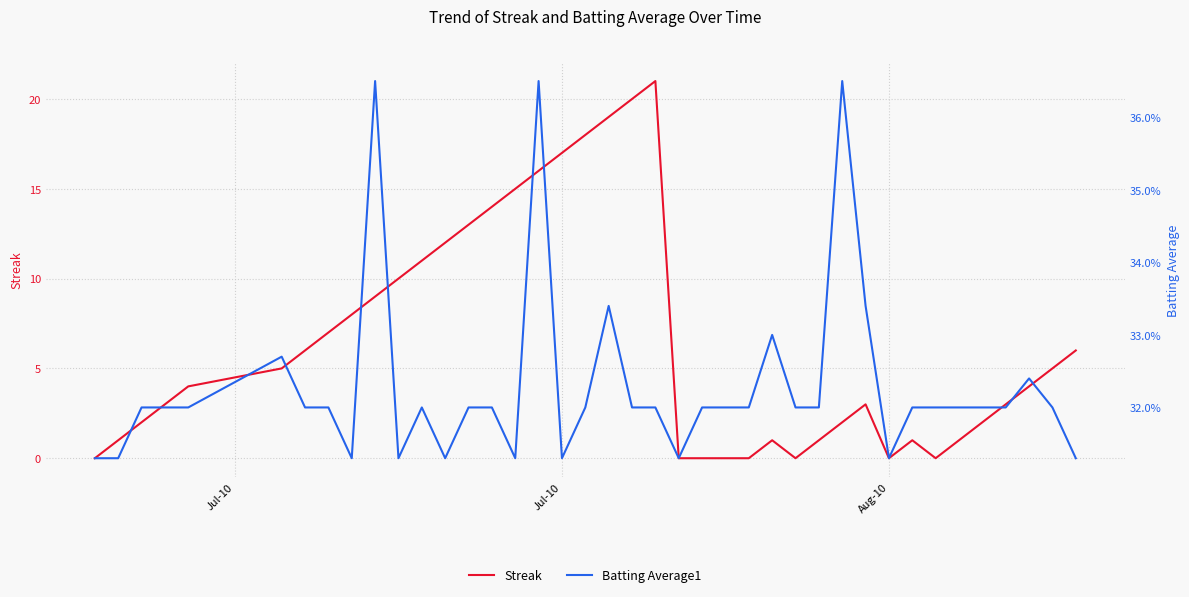

What is the highest value of the Streak series?

21